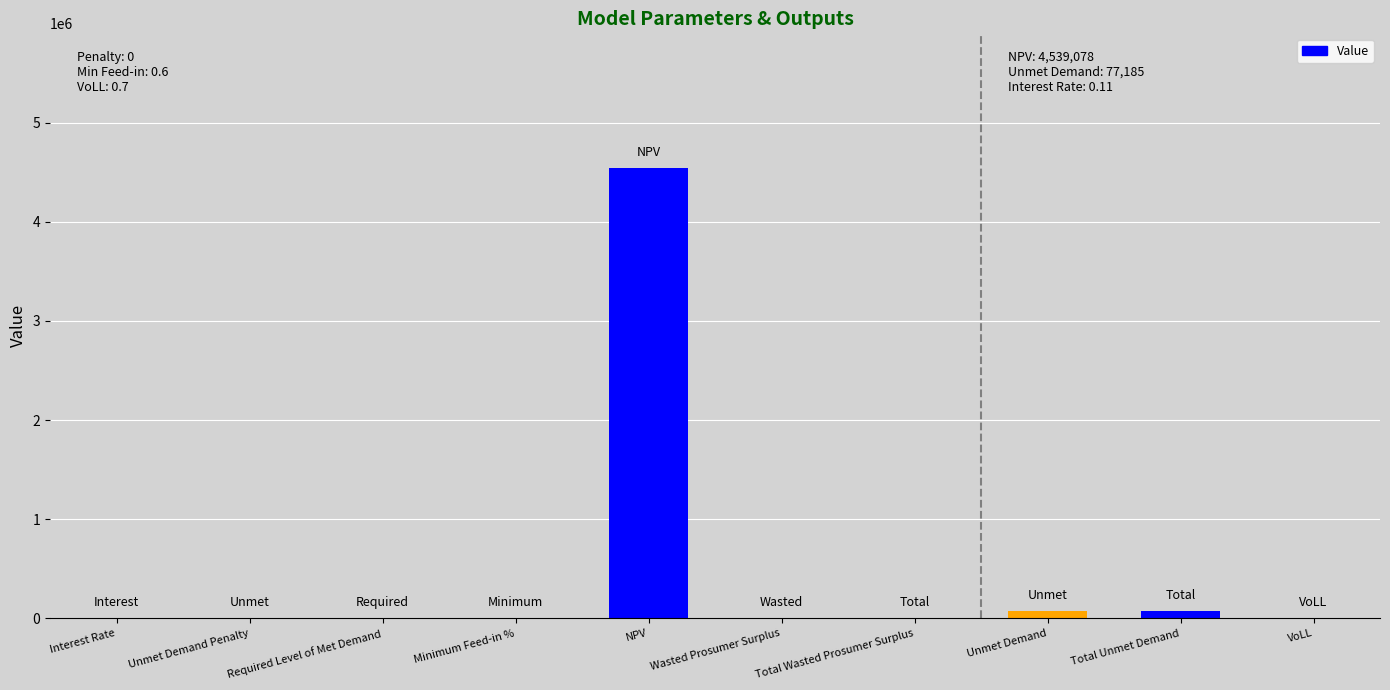

The chart shows a value of 0.0 at Wasted Prosumer Surplus. True or false?

True